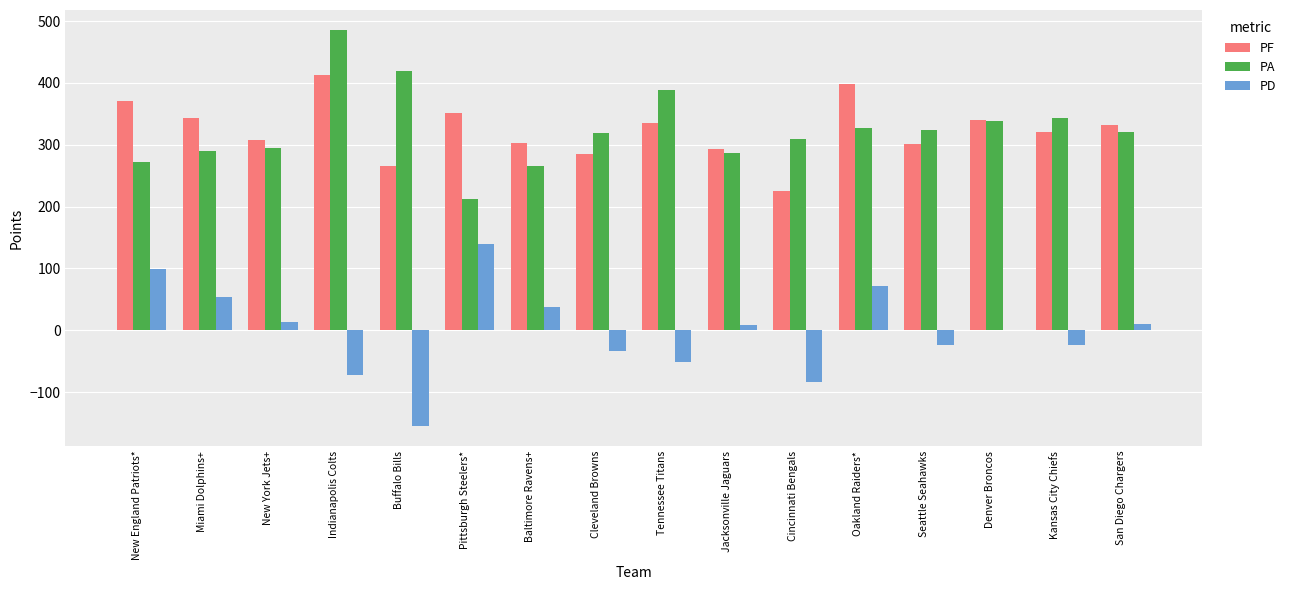

What is the approximate value of PF at Denver Broncos, to the nearest 10?

340